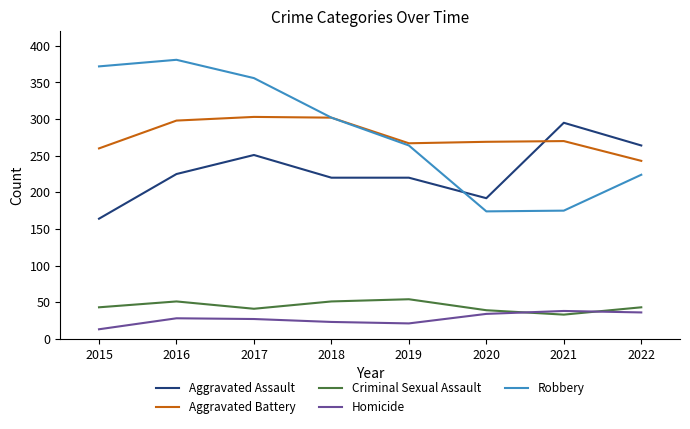

What is the smallest value displayed?

13